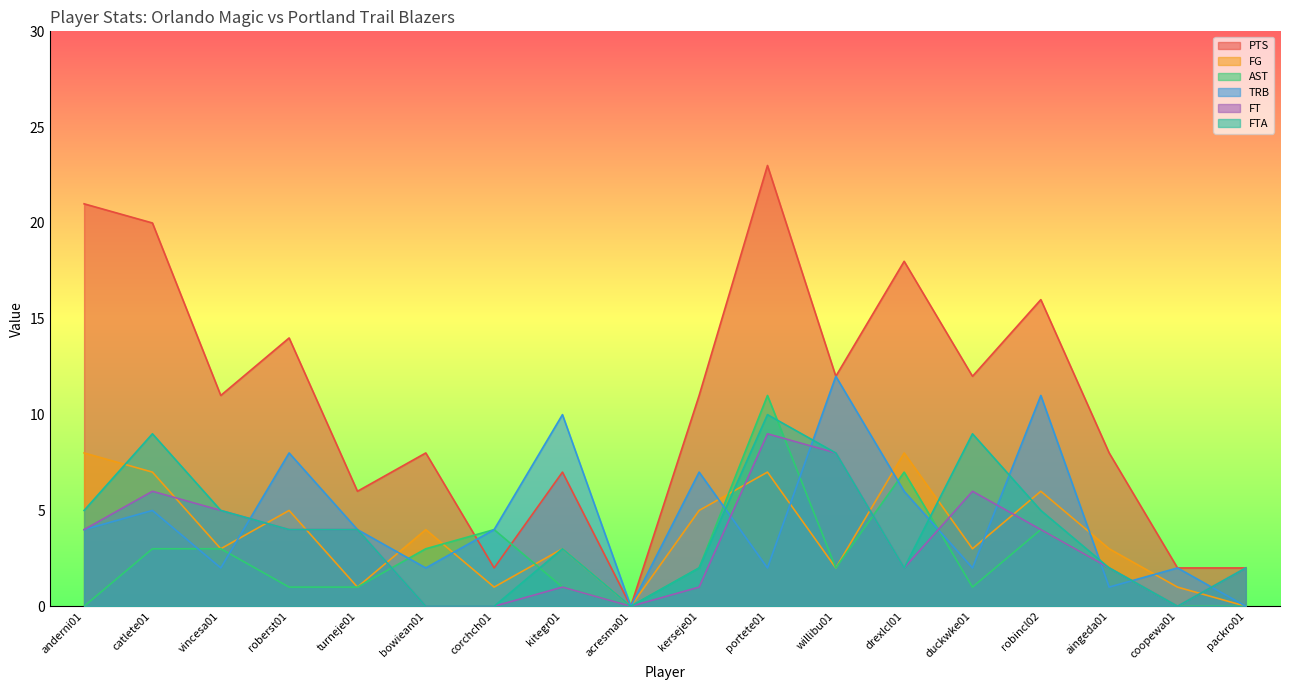

How many interior local peaks does the AST series have?

4